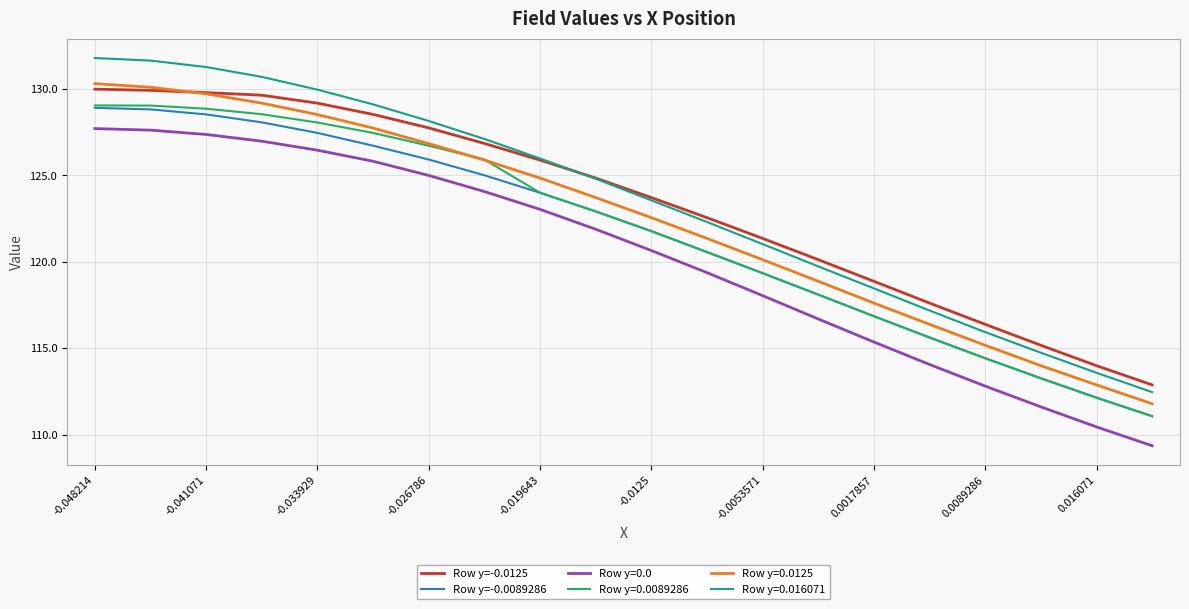

What is the minimum value shown in the chart?

109.4